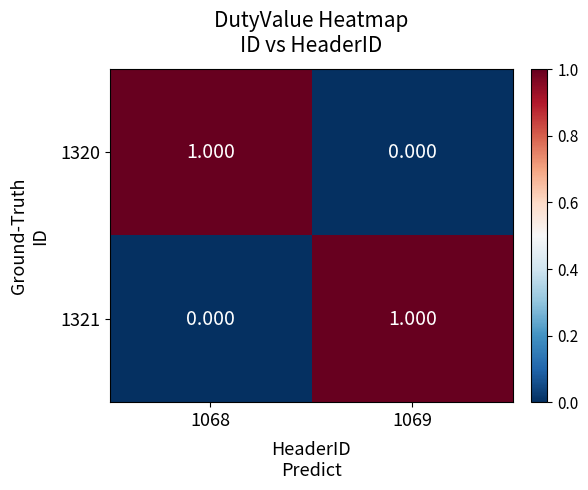

Between 1069 and 1068, which is larger?

1068